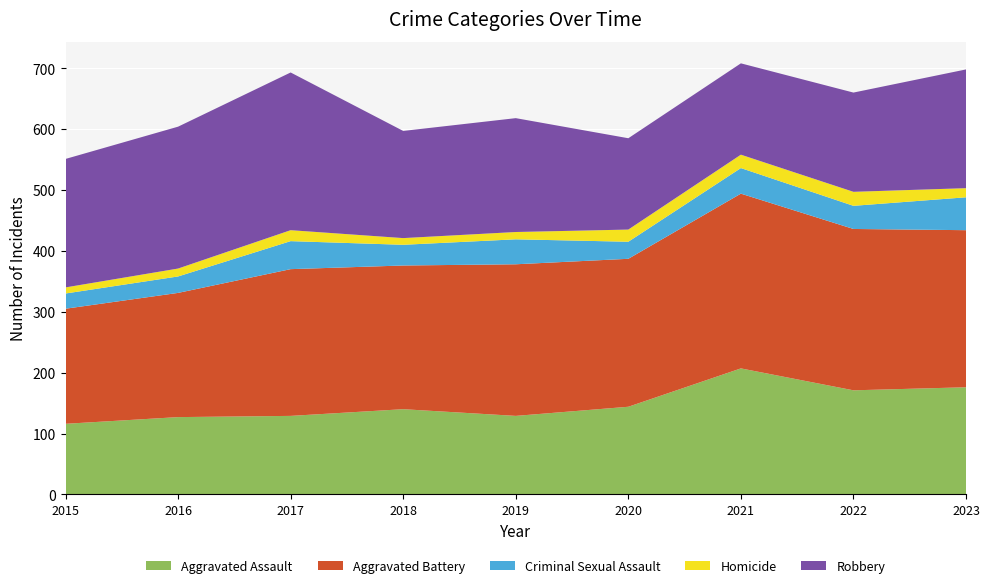

Reading left to right, list all the values displayed in this chart.

Aggravated Assault: 116	127	129	140	129	144	207	171	176
Aggravated Battery: 189	204	241	236	249	243	287	265	258
Criminal Sexual Assault: 25	27	46	34	41	28	42	38	54
Homicide: 10	13	18	11	12	20	22	23	15
Robbery: 211	233	259	176	187	150	150	163	195